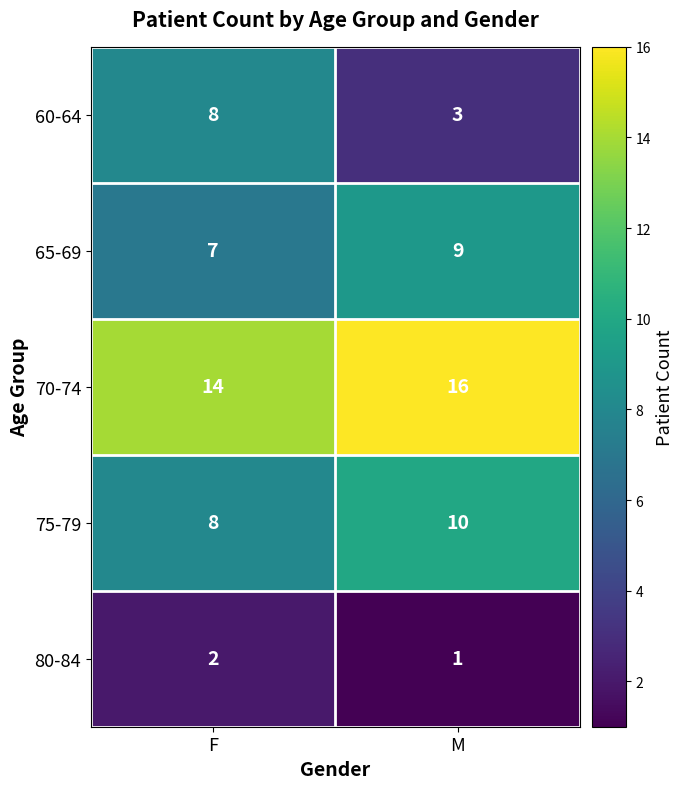

Which series has the largest total across all categories?

70-74